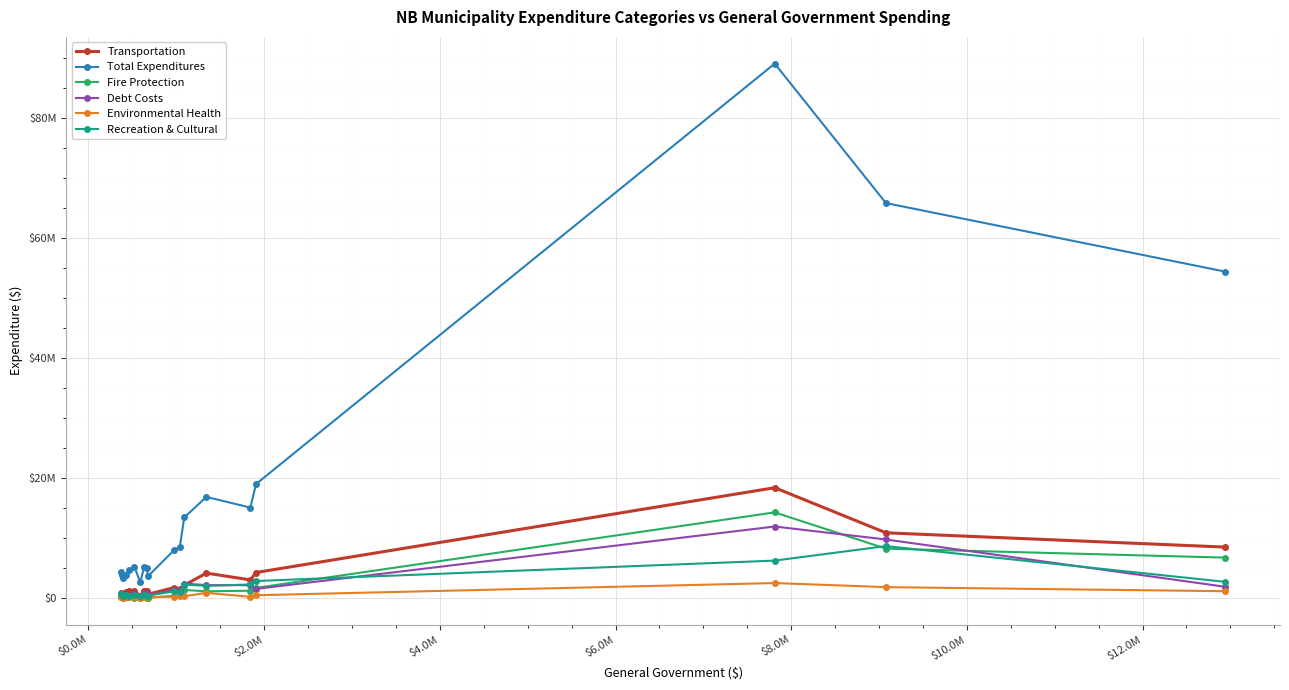

True or false: Recreation & Cultural and Total Expenditures cross at least once.

False